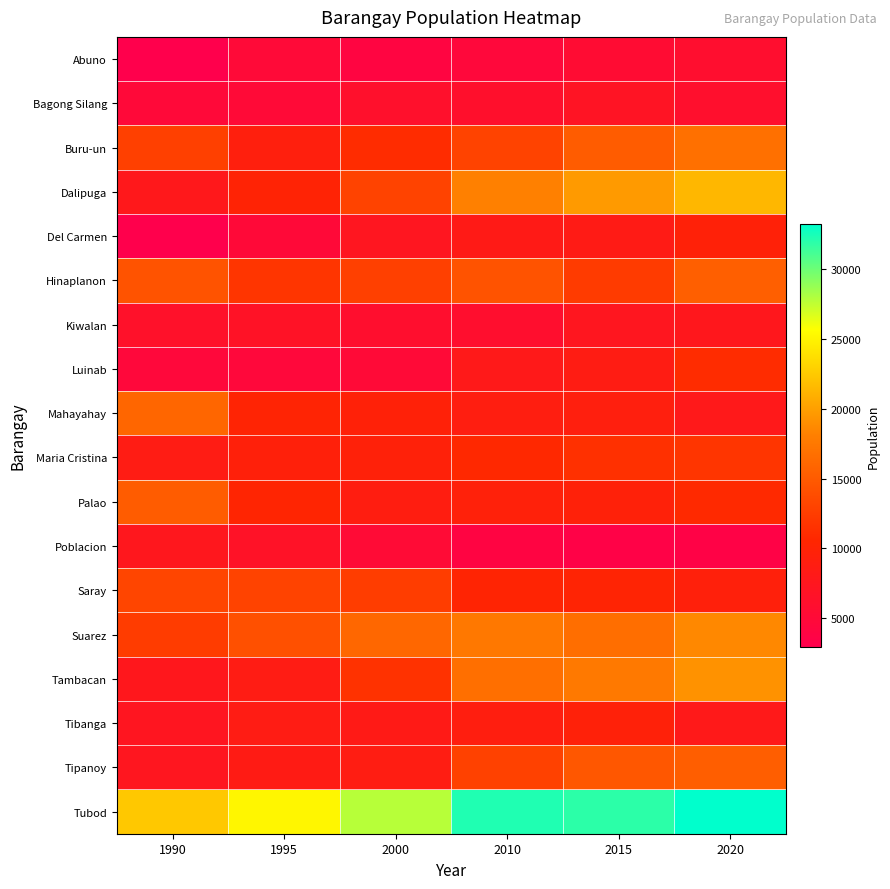

Reading right to left, list all the values displayed in this chart.

Abuno: 2020=5841	2015=5423	2010=4703	2000=4042	1995=5024	1990=3029
Bagong Silang: 2020=6104	2015=6978	2010=6152	2000=6205	1995=5062	1990=4855
Buru-un: 2020=16835	2015=15164	2010=12991	2000=11131	1995=9247	1990=12764
Dalipuga: 2020=21470	2015=19721	2010=18191	2000=13012	1995=9977	1990=7801
Del Carmen: 2020=9662	2015=8423	2010=8305	2000=7382	1995=4938	1990=2973
Hinaplanon: 2020=15424	2015=12346	2010=14340	2000=12789	1995=11823	1990=14326
Kiwalan: 2020=7710	2015=7464	2010=5955	2000=5981	1995=6753	1990=6363
Luinab: 2020=11108	2015=8603	2010=8114	2000=5058	1995=4682	1990=4682
Mahayahay: 2020=7965	2015=9179	2010=8998	2000=9686	1995=10140	1990=15932
Maria Cristina: 2020=11811	2015=11383	2010=10751	2000=9624	1995=9517	1990=8566
Palao: 2020=10778	2015=9600	2010=9544	2000=8932	1995=10355	1990=15191
Poblacion: 2020=3613	2015=3470	2010=3924	2000=5184	1995=6676	1990=7634
Saray: 2020=9386	2015=10171	2010=10225	2000=12507	1995=12998	1990=13224
Suarez: 2020=18649	2015=16657	2010=17544	2000=16044	1995=14099	1990=12456
Tambacan: 2020=19261	2015=17616	2010=16701	2000=11629	1995=8570	1990=7735
Tibanga: 2020=8089	2015=9595	2010=9042	2000=8320	1995=8539	1990=7310
Tipanoy: 2020=15287	2015=14730	2010=12904	2000=8743	1995=8475	1990=7409
Tubod: 2020=33243	2015=31913	2010=32283	2000=27778	1995=25184	1990=22473